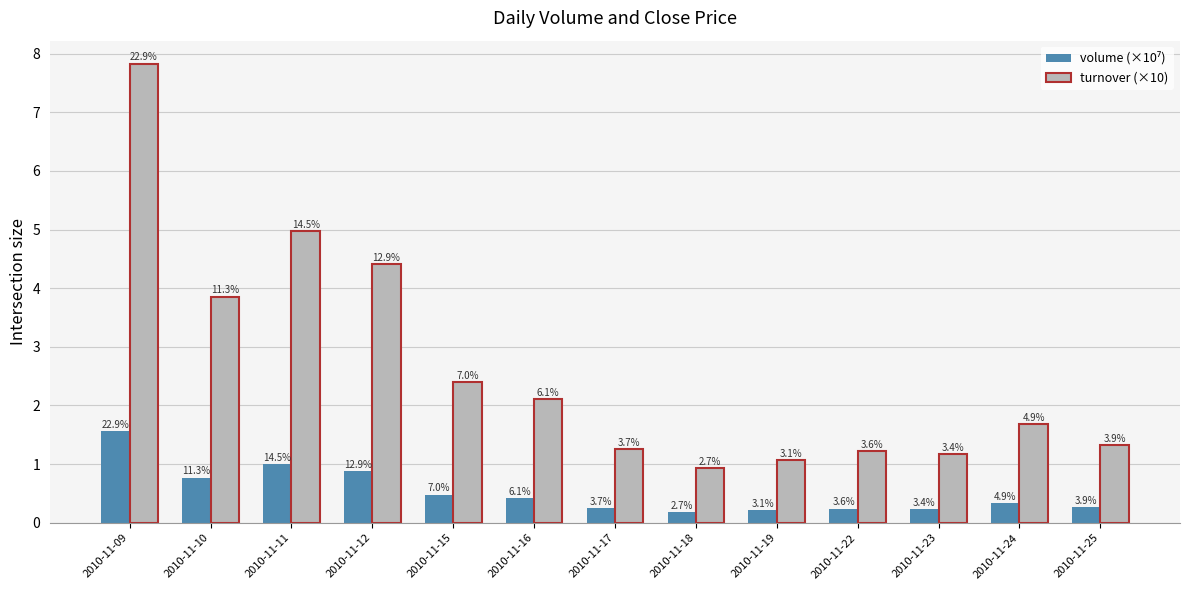

What is the spread (max minus min) of values at 2010-11-18?

0.7